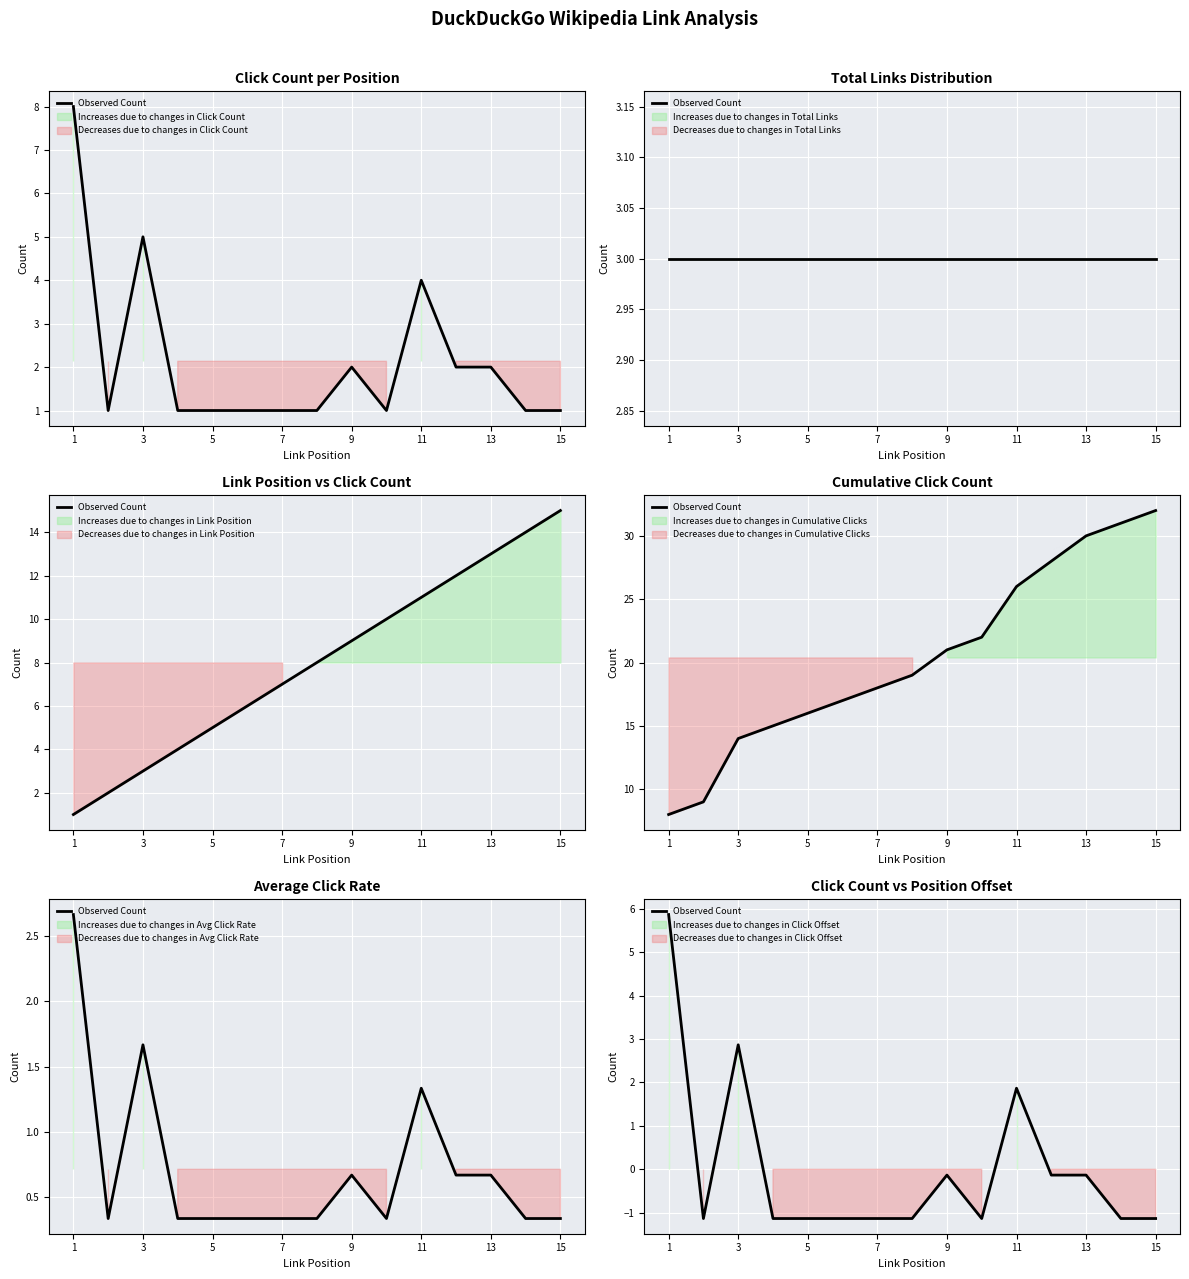

Between 3 and 15, which is larger?

3